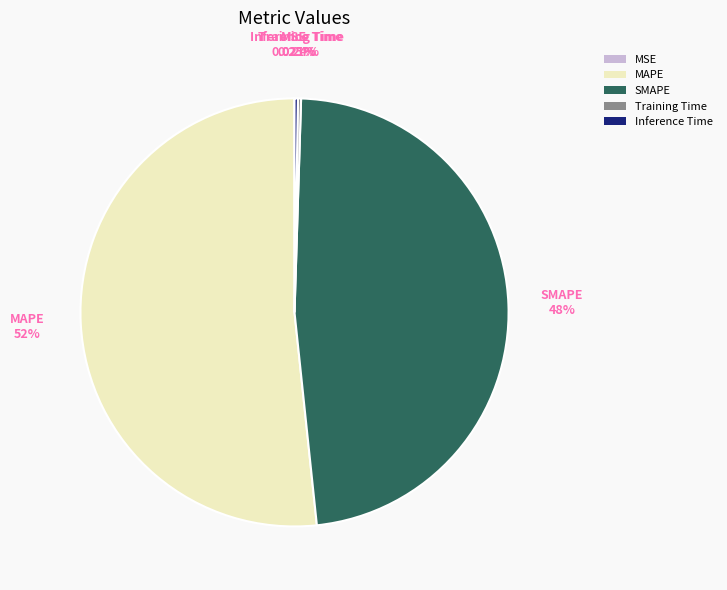

The MAPE slice represents 52% of the pie. True or false?

True